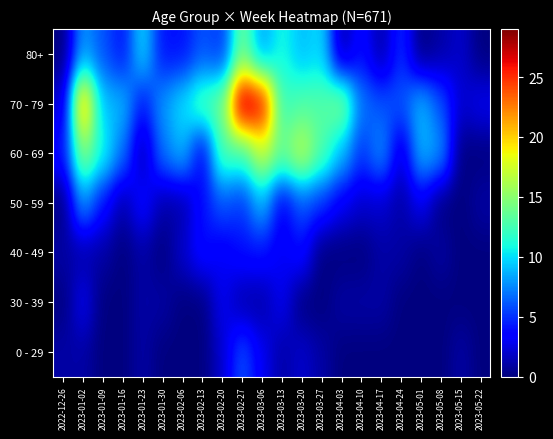

Reading right to left, transcribe all the data shown in this chart.

0 - 29: 2023-05-22=0	2023-05-15=1	2023-05-08=0	2023-05-01=0	2023-04-24=0	2023-04-17=0	2023-04-10=0	2023-04-03=0	2023-03-27=1	2023-03-20=2	2023-03-13=1	2023-03-06=3	2023-02-27=6	2023-02-20=2	2023-02-13=0	2023-02-06=0	2023-01-30=0	2023-01-23=1	2023-01-16=0	2023-01-09=0	2023-01-02=1	2022-12-26=1
30 - 39: 2023-05-22=0	2023-05-15=0	2023-05-08=0	2023-05-01=0	2023-04-24=0	2023-04-17=1	2023-04-10=1	2023-04-03=1	2023-03-27=0	2023-03-20=0	2023-03-13=3	2023-03-06=1	2023-02-27=1	2023-02-20=3	2023-02-13=0	2023-02-06=0	2023-01-30=1	2023-01-23=1	2023-01-16=0	2023-01-09=0	2023-01-02=3	2022-12-26=0
40 - 49: 2023-05-22=0	2023-05-15=0	2023-05-08=1	2023-05-01=0	2023-04-24=1	2023-04-17=1	2023-04-10=0	2023-04-03=0	2023-03-27=0	2023-03-20=4	2023-03-13=3	2023-03-06=4	2023-02-27=4	2023-02-20=3	2023-02-13=4	2023-02-06=2	2023-01-30=0	2023-01-23=1	2023-01-16=0	2023-01-09=1	2023-01-02=1	2022-12-26=1
50 - 59: 2023-05-22=1	2023-05-15=0	2023-05-08=0	2023-05-01=3	2023-04-24=1	2023-04-17=2	2023-04-10=2	2023-04-03=3	2023-03-27=5	2023-03-20=6	2023-03-13=3	2023-03-06=9	2023-02-27=5	2023-02-20=6	2023-02-13=4	2023-02-06=1	2023-01-30=1	2023-01-23=4	2023-01-16=1	2023-01-09=4	2023-01-02=8	2022-12-26=0
60 - 69: 2023-05-22=0	2023-05-15=0	2023-05-08=8	2023-05-01=9	2023-04-24=2	2023-04-17=8	2023-04-10=5	2023-04-03=9	2023-03-27=13	2023-03-20=17	2023-03-13=14	2023-03-06=17	2023-02-27=12	2023-02-20=13	2023-02-13=3	2023-02-06=9	2023-01-30=7	2023-01-23=1	2023-01-16=7	2023-01-09=11	2023-01-02=15	2022-12-26=4
70 - 79: 2023-05-22=3	2023-05-15=2	2023-05-08=6	2023-05-01=9	2023-04-24=6	2023-04-17=6	2023-04-10=7	2023-04-03=15	2023-03-27=13	2023-03-20=13	2023-03-13=12	2023-03-06=27	2023-02-27=29	2023-02-20=14	2023-02-13=13	2023-02-06=10	2023-01-30=8	2023-01-23=4	2023-01-16=9	2023-01-09=9	2023-01-02=22	2022-12-26=2
80+: 2023-05-22=0	2023-05-15=2	2023-05-08=1	2023-05-01=0	2023-04-24=5	2023-04-17=1	2023-04-10=4	2023-04-03=1	2023-03-27=10	2023-03-20=9	2023-03-13=11	2023-03-06=8	2023-02-27=14	2023-02-20=5	2023-02-13=6	2023-02-06=4	2023-01-30=4	2023-01-23=10	2023-01-16=4	2023-01-09=6	2023-01-02=8	2022-12-26=0